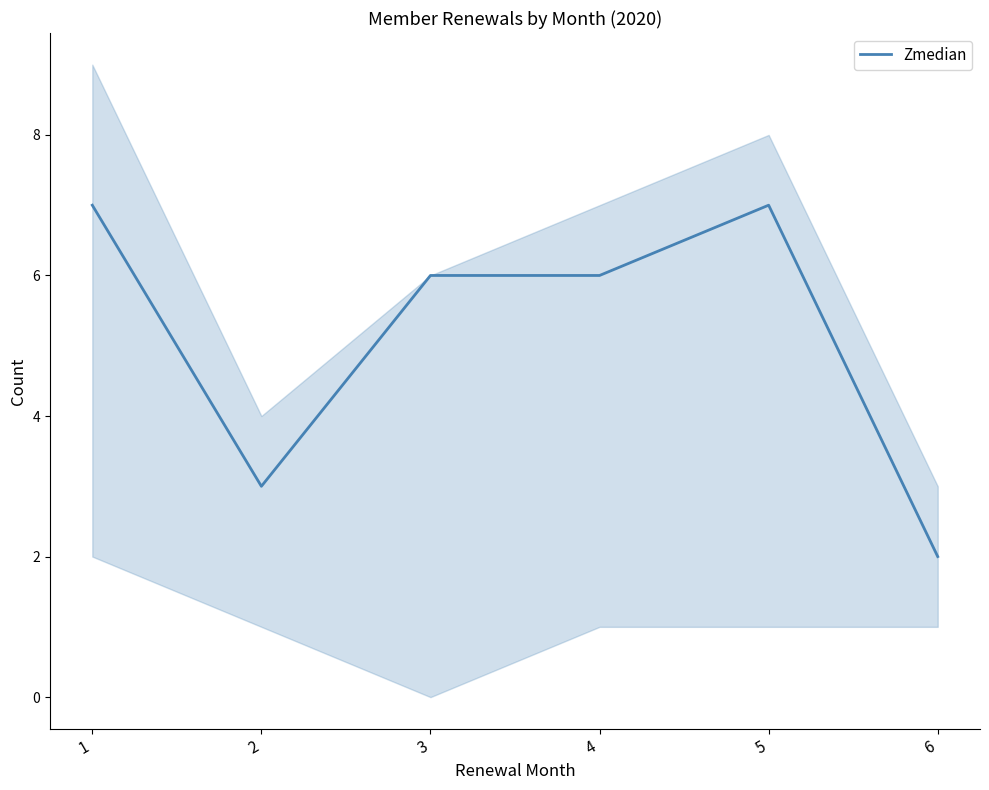

Rank the categories by value from highest to lowest.

1, 5, 3, 4, 2, 6